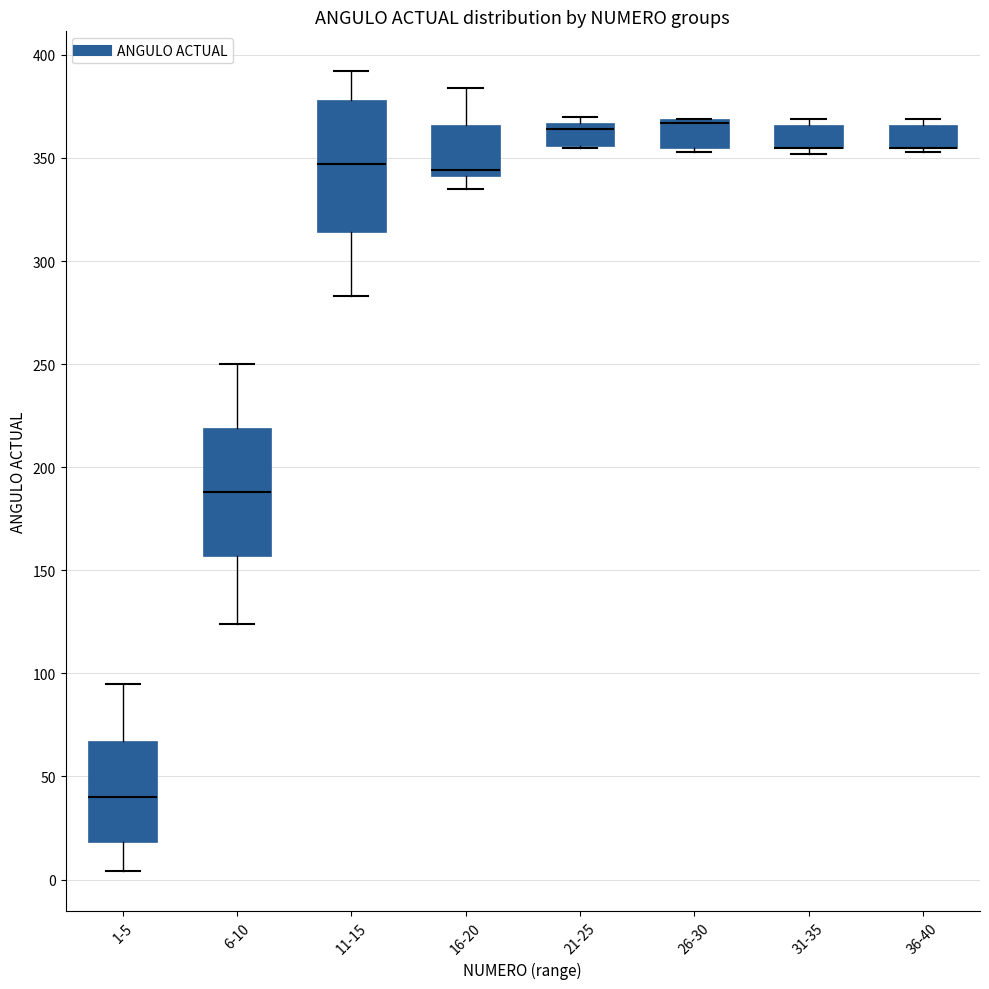

Reading left to right, transcribe this box plot: for each box, give where its median line is, the range the box spans, and where its two whiskers end, as read against the y-axis. The values are not printed on the chart, so give them approximately, as read against the axis.

1-5: median 40, box 20 to 65, whiskers 5 to 95
6-10: median 190, box 155 to 220, whiskers 125 to 250
11-15: median 345, box 315 to 380, whiskers 285 to 390
16-20: median 345, box 340 to 365, whiskers 335 to 385
21-25: median 365 (just below the box's upper edge), box 355 to 365, whiskers 355 to 370
26-30: median 365, box 355 to 370, whiskers 355 (just below the box's lower edge) to 370
31-35: median 355 (drawn on the box's lower edge), box 355 to 365, whiskers 350 to 370
36-40: median 355 (drawn on the box's lower edge), box 355 to 365, whiskers 355 (just below the box's lower edge) to 370